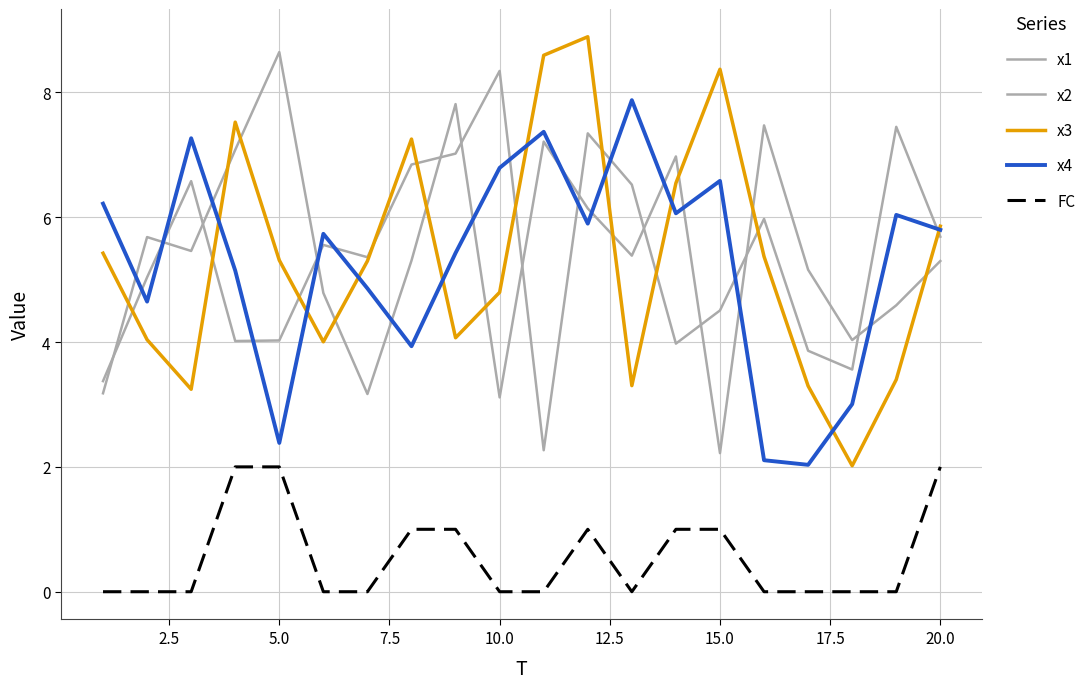

True or false: FC and x3 intersect in this chart.

False